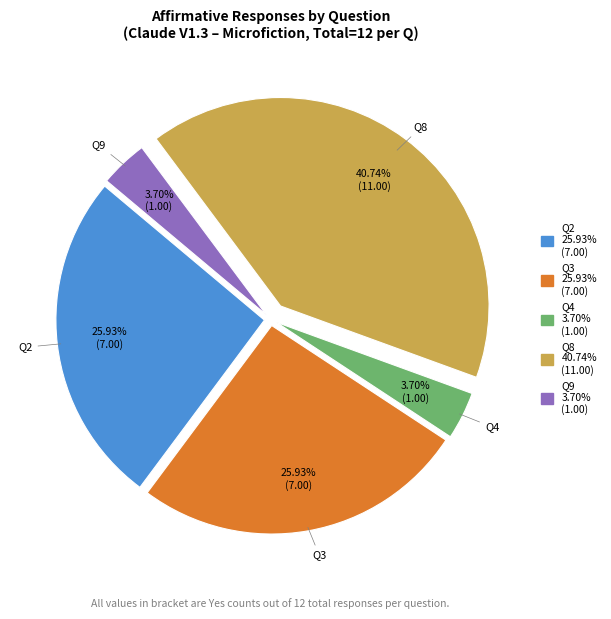

Is there any slice that represents more than half of the pie?

No